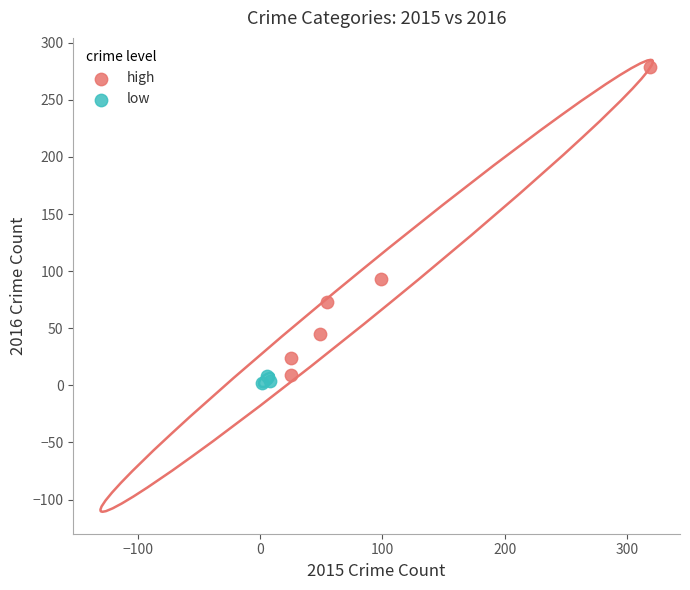

Which series contains the highest Y value?

high